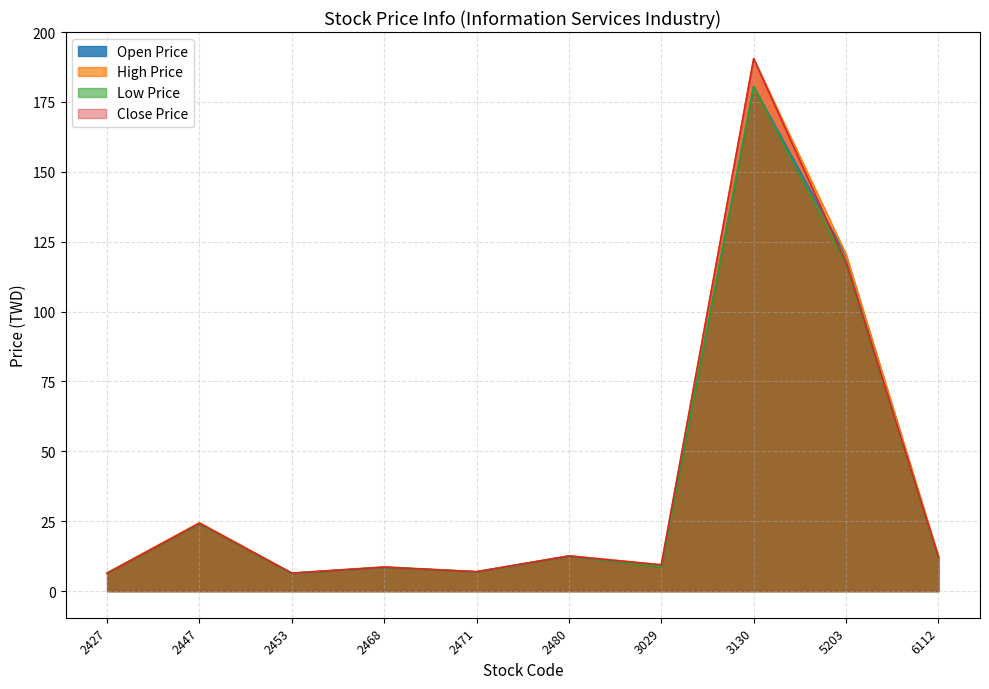

The High Price series shows 67.4 at 5203. True or false?

False